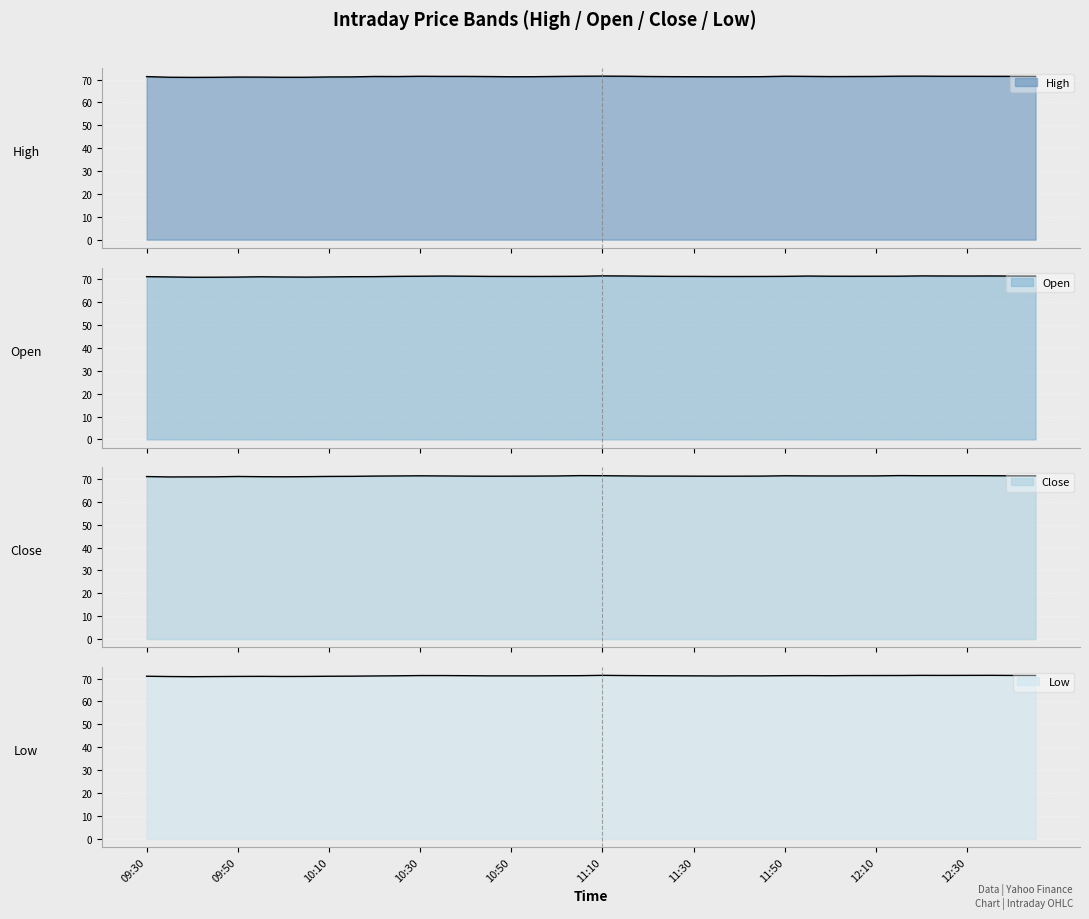

In High, how many points are lower than both neighbors (excluding endpoints)?

6